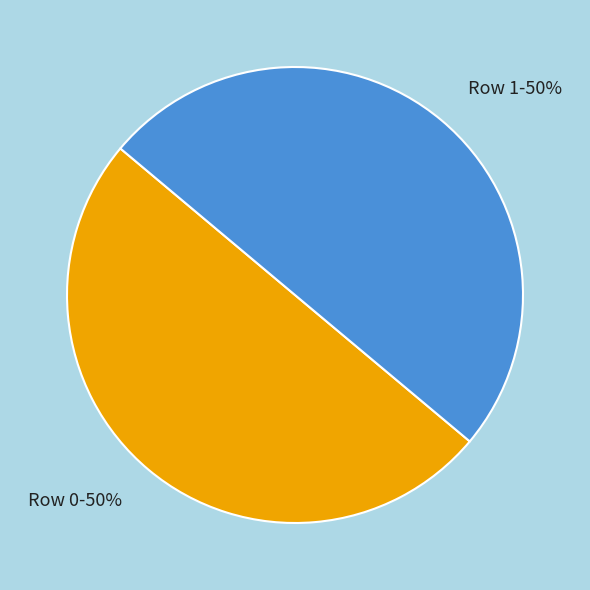

The Row 0-50% slice represents 50% of the pie. True or false?

True